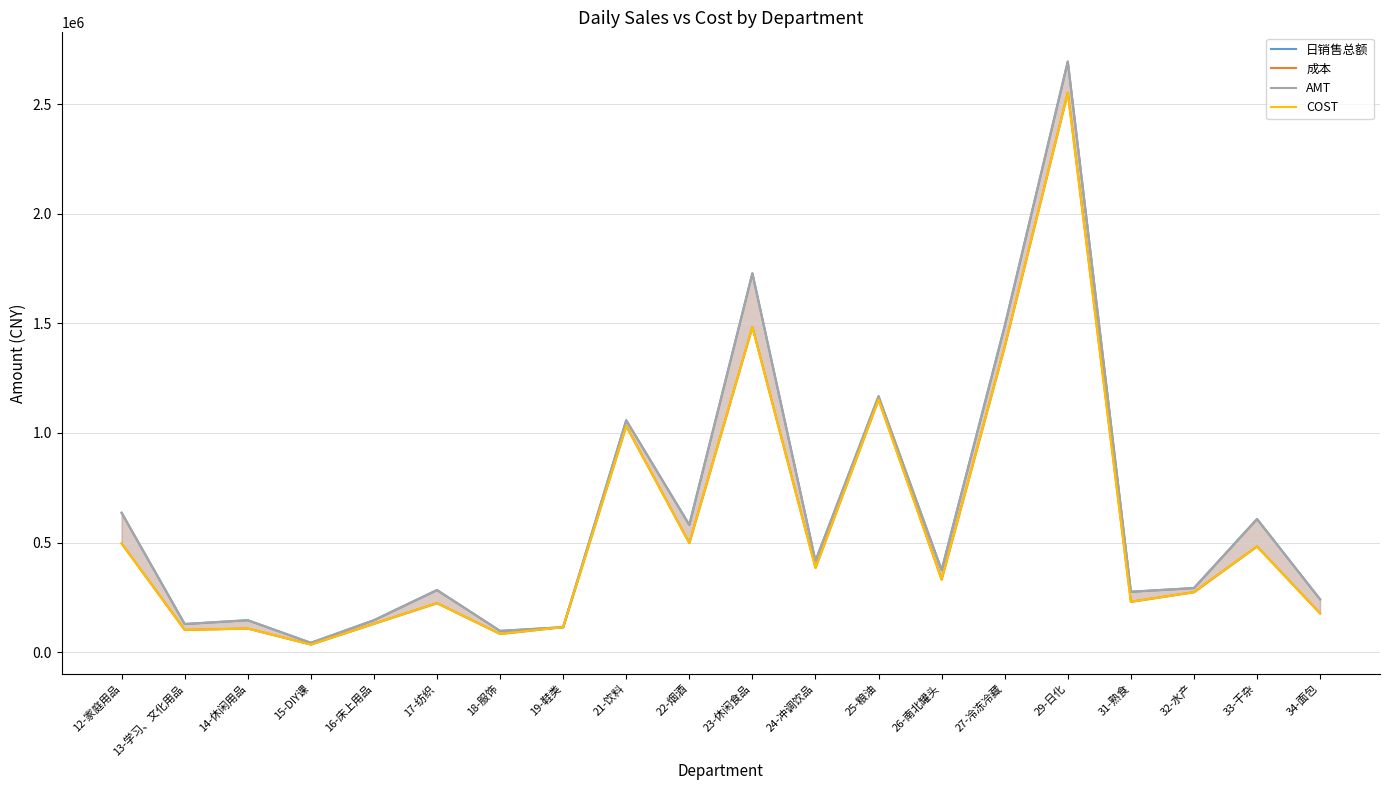

What is the difference between the highest and lowest values at 21-饮料?

26397.9